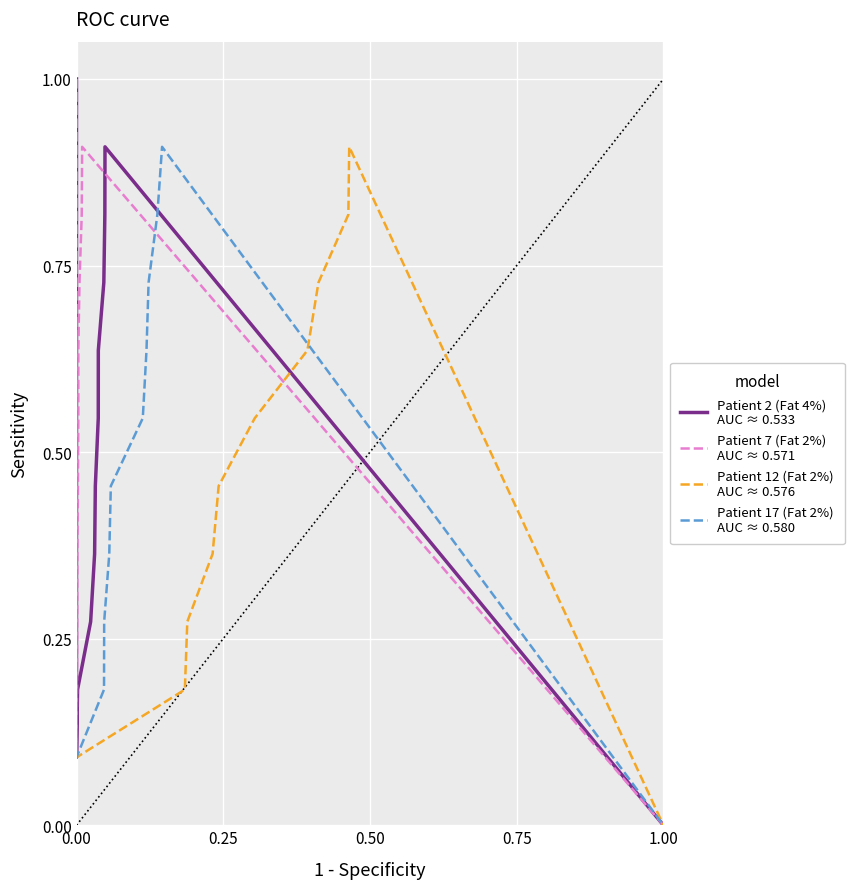

True or false: Patient 12 (Fat 2%) has more than 1 points higher than both neighbors.

False